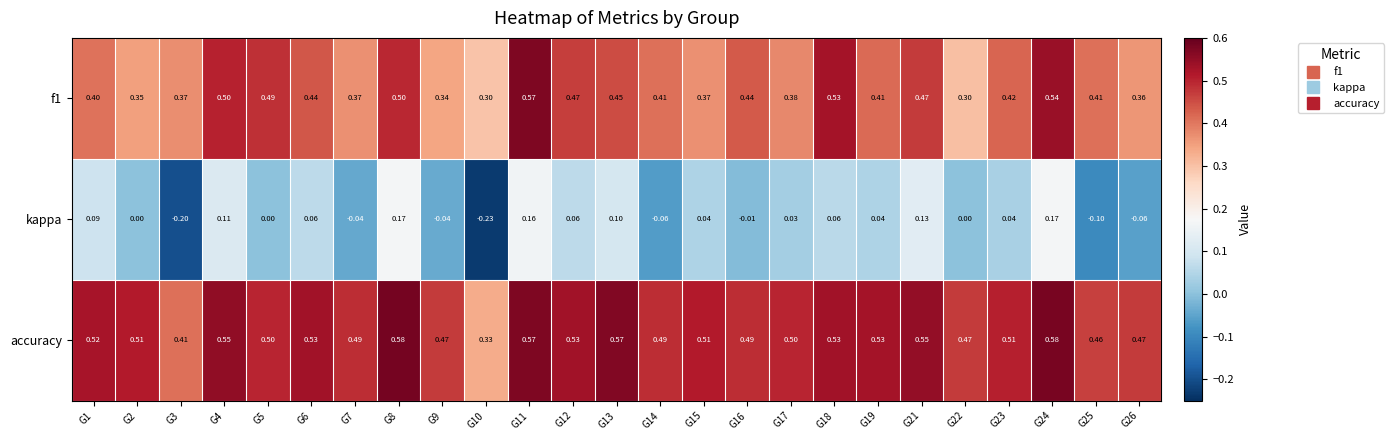

Is the value of kappa at G6 greater than the value of f1 at G8?

No